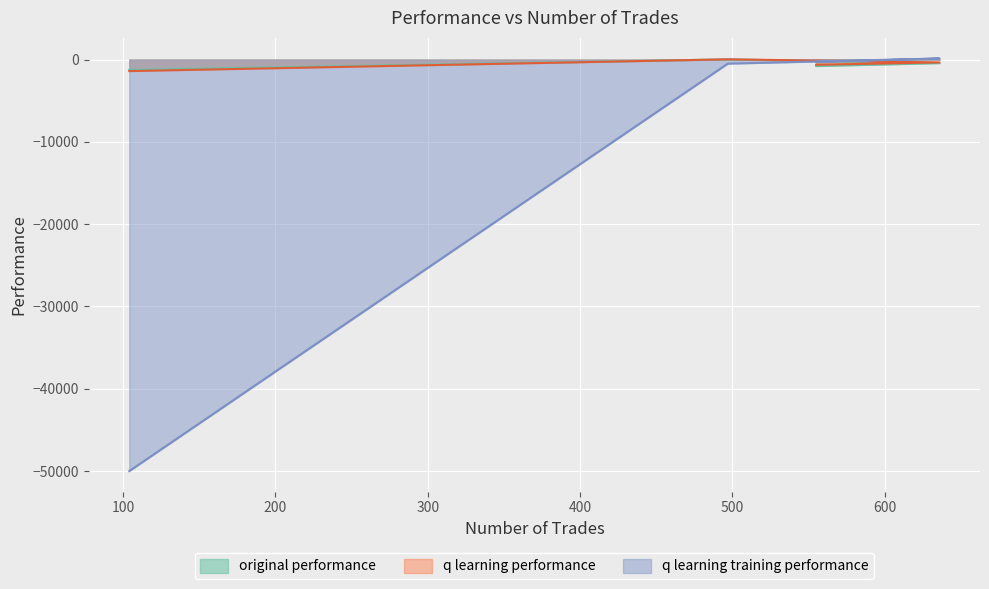

What is the difference between the maximum and minimum values in the original performance series?

1278.0